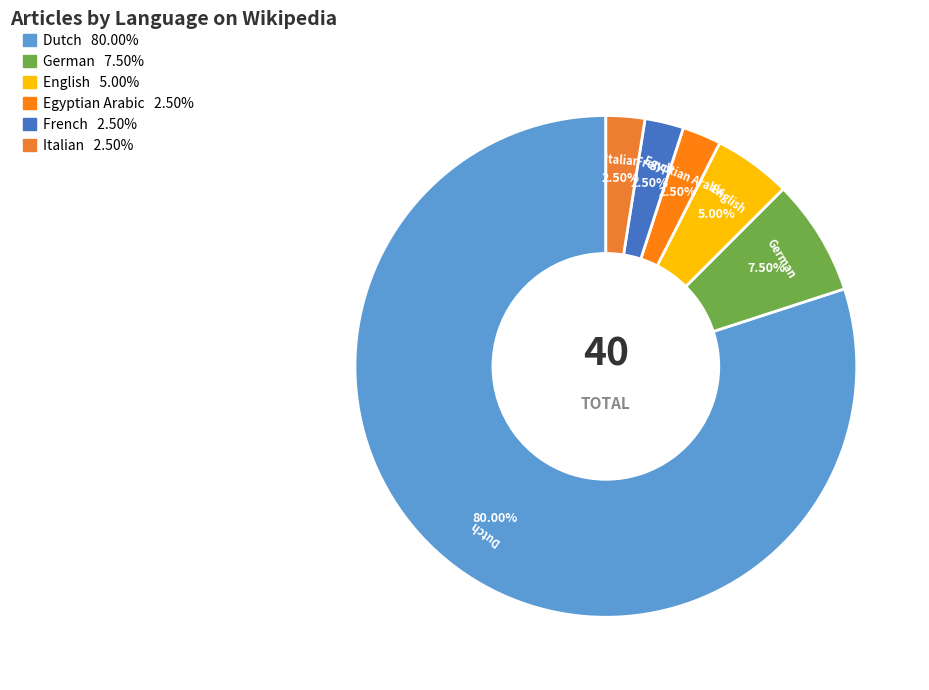

Is the sum of German and French greater than half?

No